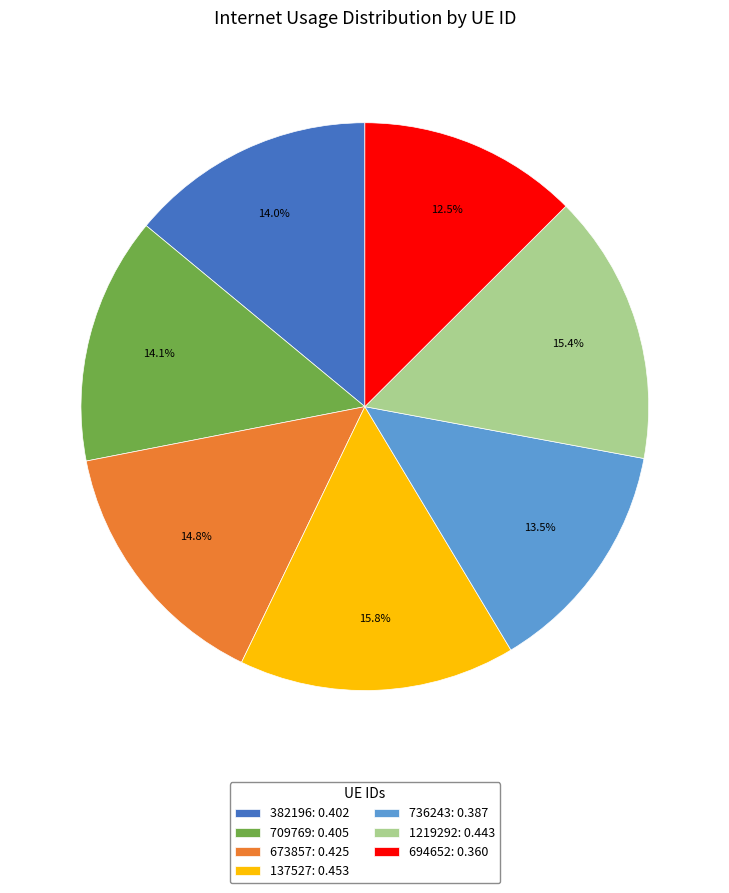

What is the smallest slice in the pie chart?

694652